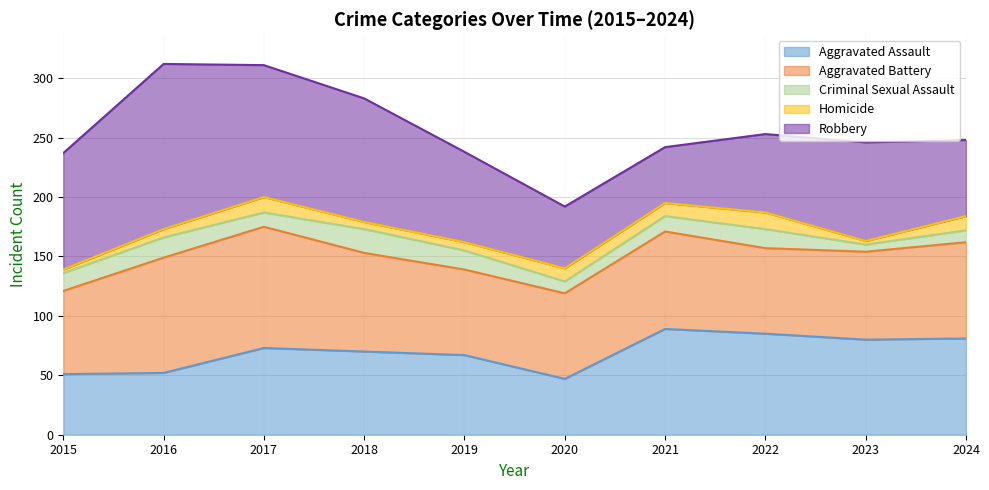

What are all the series names shown in the legend?

Aggravated Assault, Aggravated Battery, Criminal Sexual Assault, Homicide, Robbery